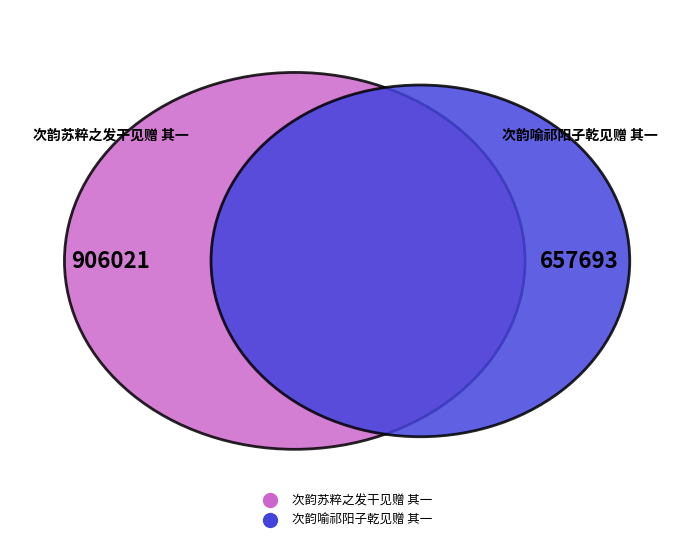

Count the number of slices in the pie.

2